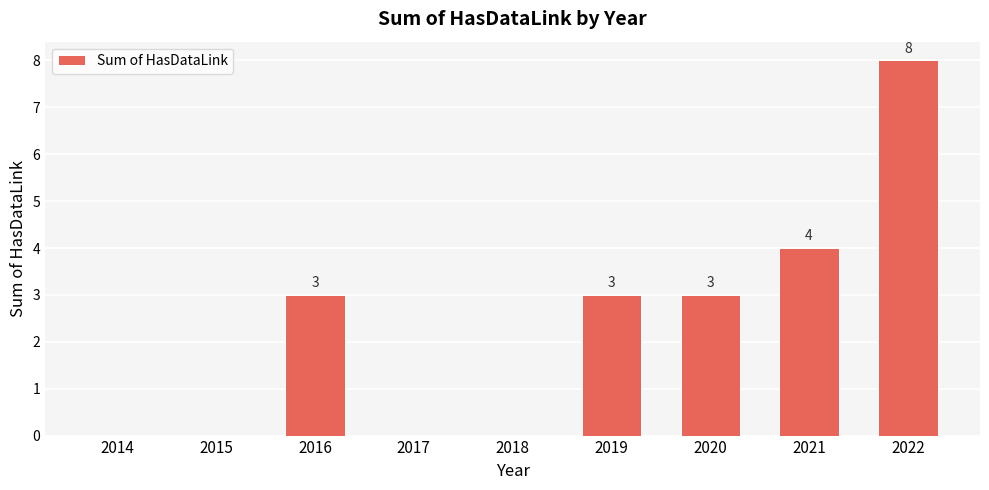

Reading right to left, extract all data points from this chart.

2022=8	2021=4	2020=3	2019=3	2018=0	2017=0	2016=3	2015=0	2014=0